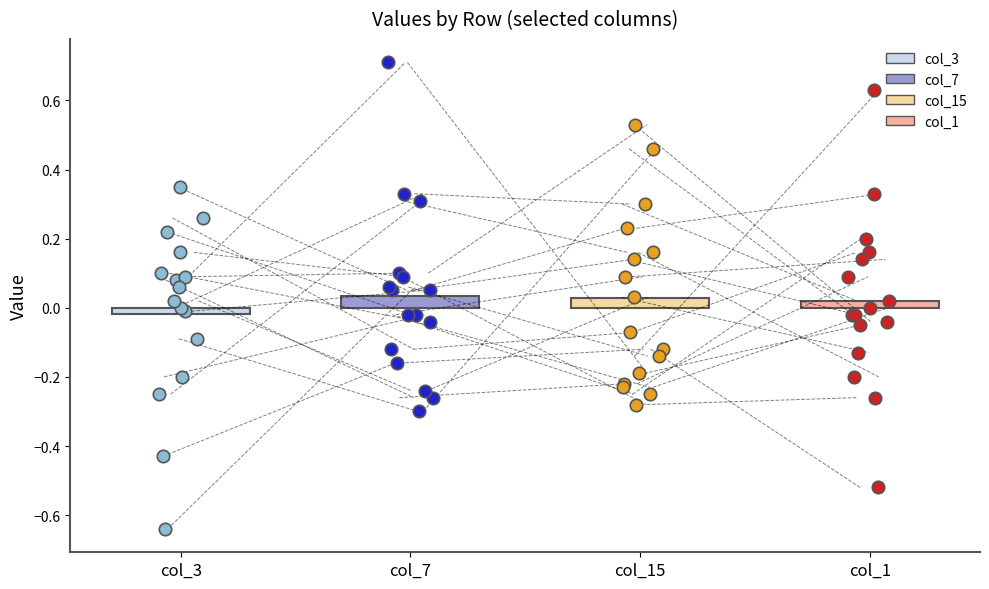

Is the value of col_1 at 14th greater than the value of col_15 at 6th?

No